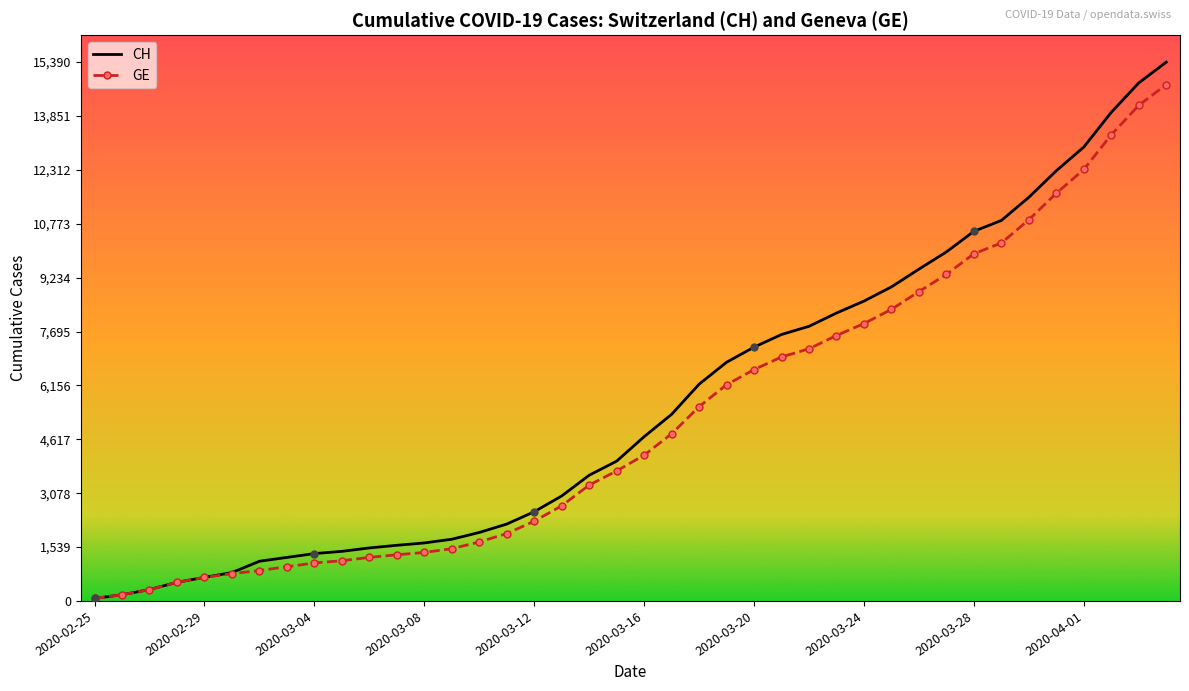

The CH series shows 13529 at 26. True or false?

False